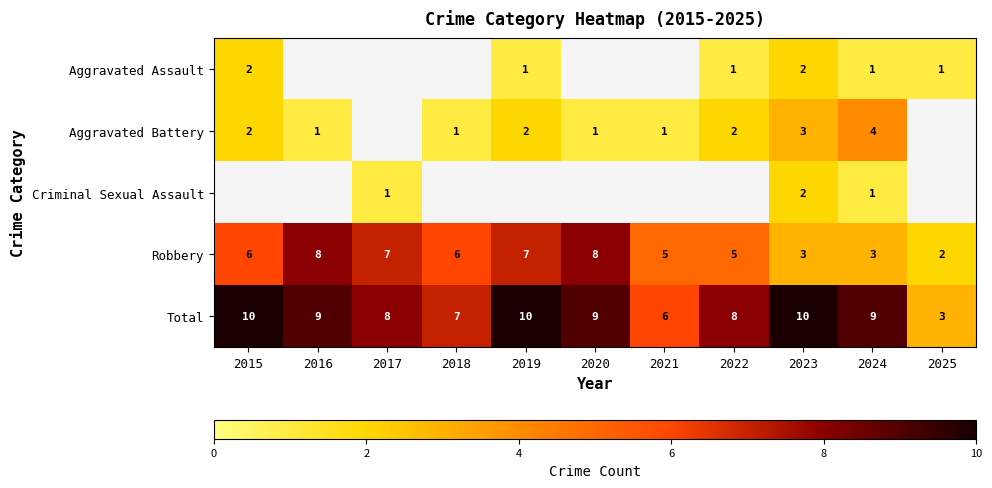

What is the sum of the Aggravated Battery values at 2015 and 2022?

4